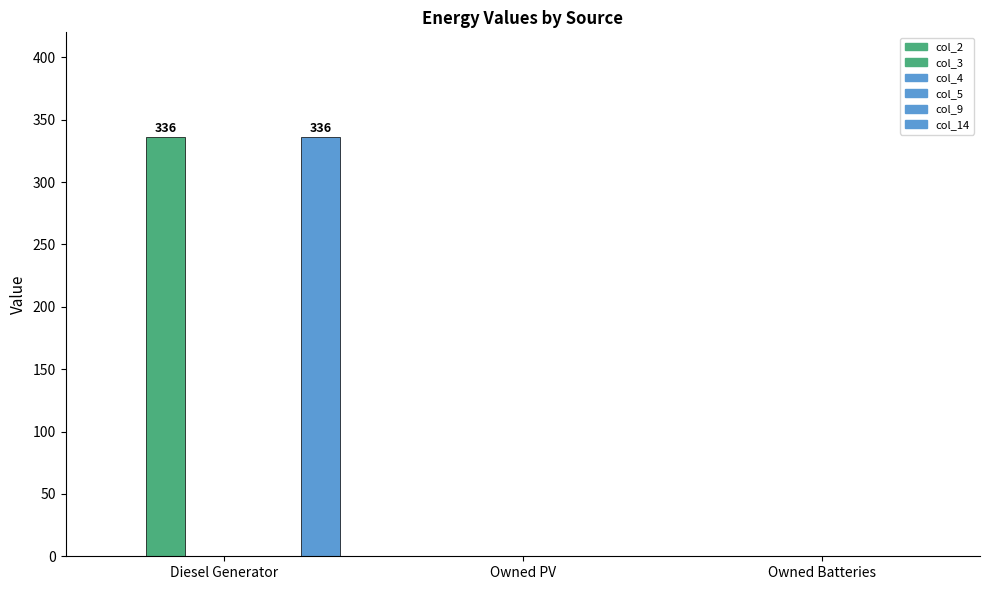

List the series in order of their peak value, highest first.

col_3, col_14, col_2, col_4, col_5, col_9